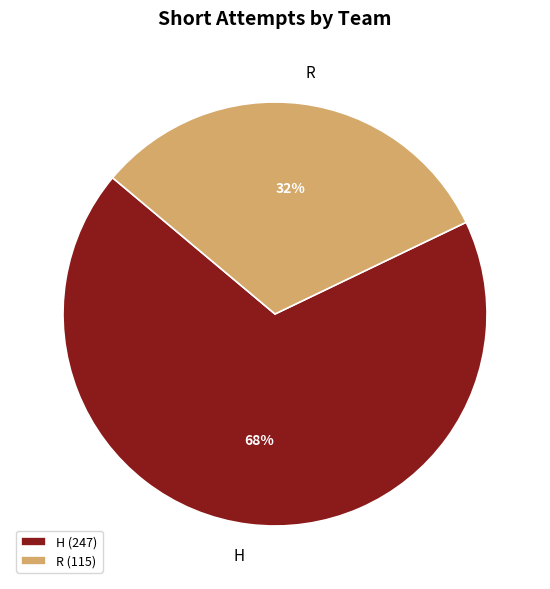

Is there any slice that represents more than half of the pie?

Yes